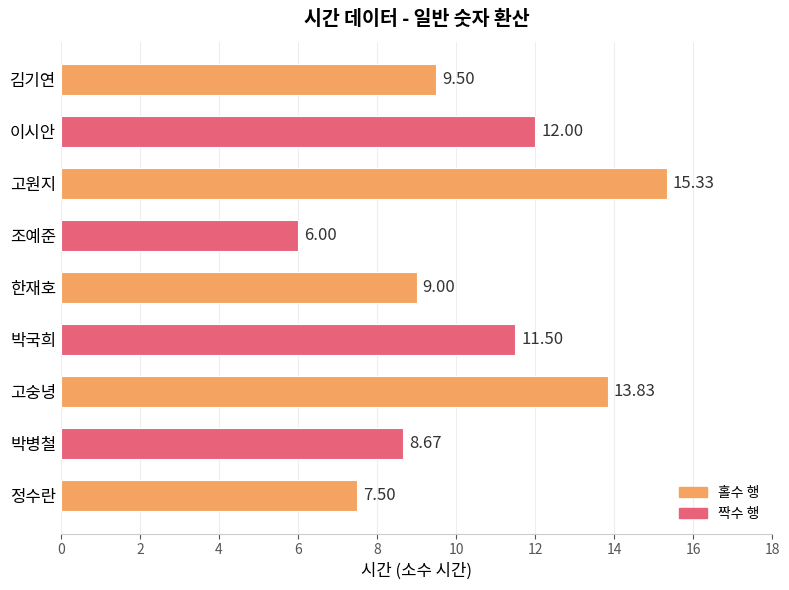

Does the chart contain any negative values?

No